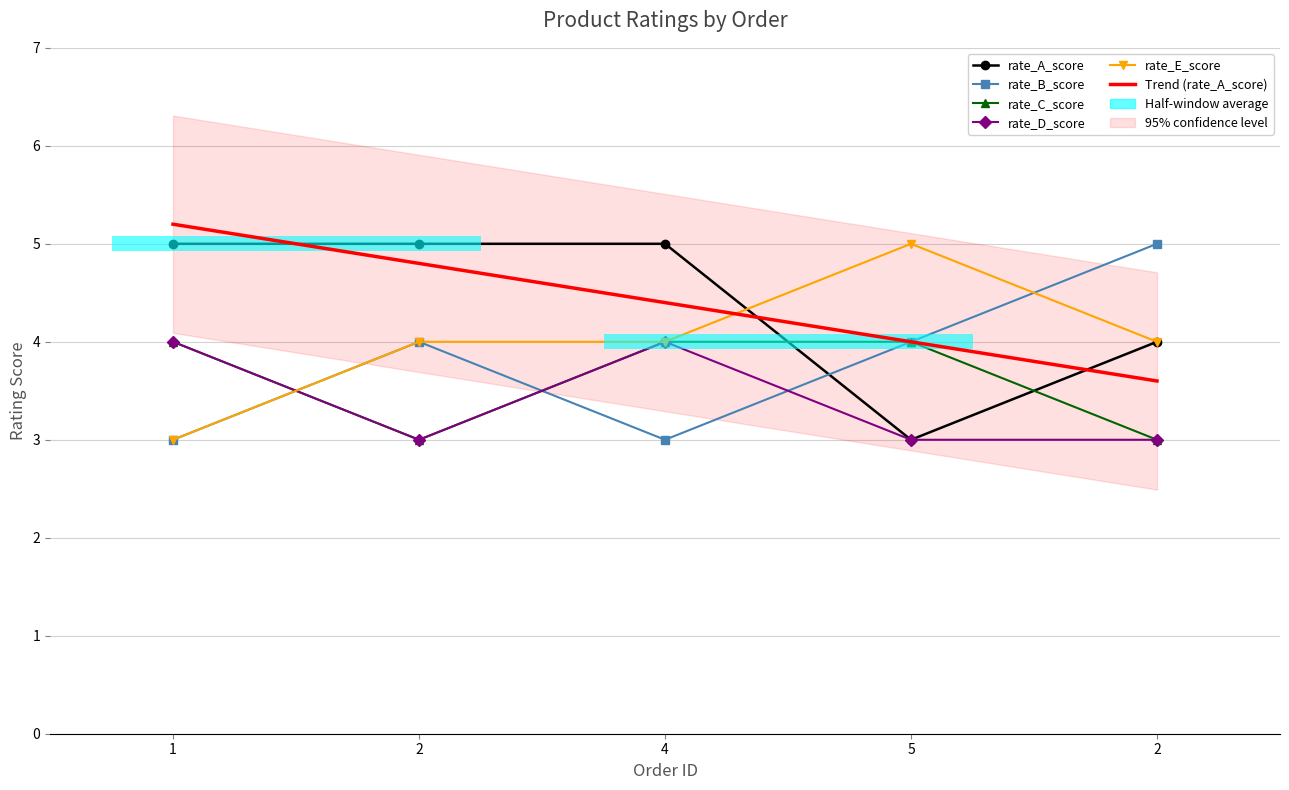

What is the label of the 2nd bar from the right?

5